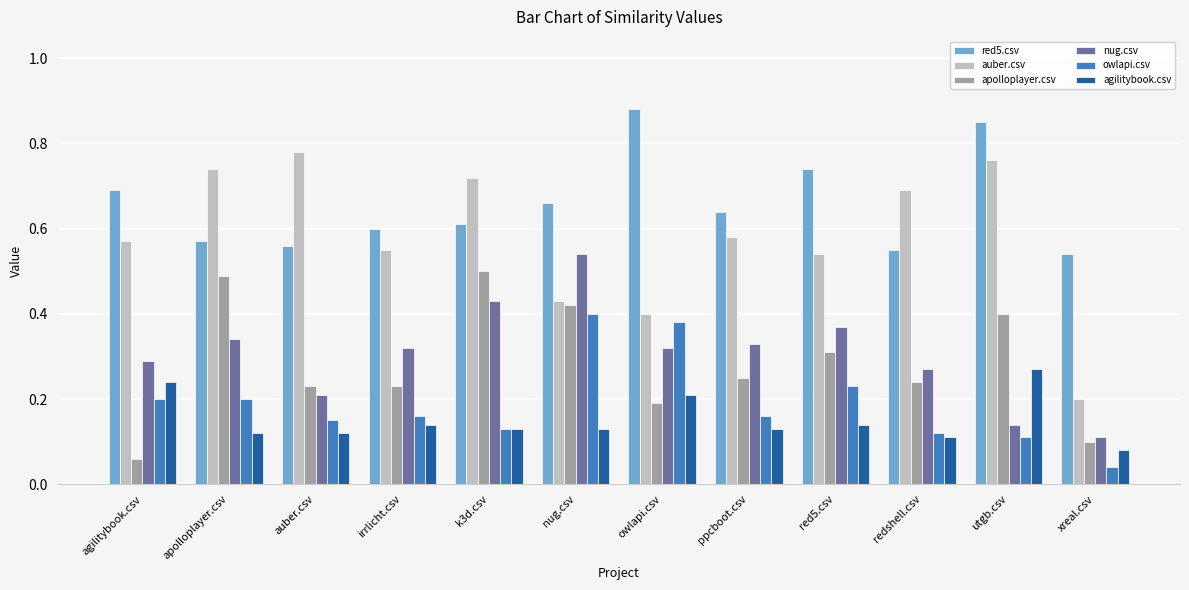

Which series has the largest range (max minus min)?

auber.csv